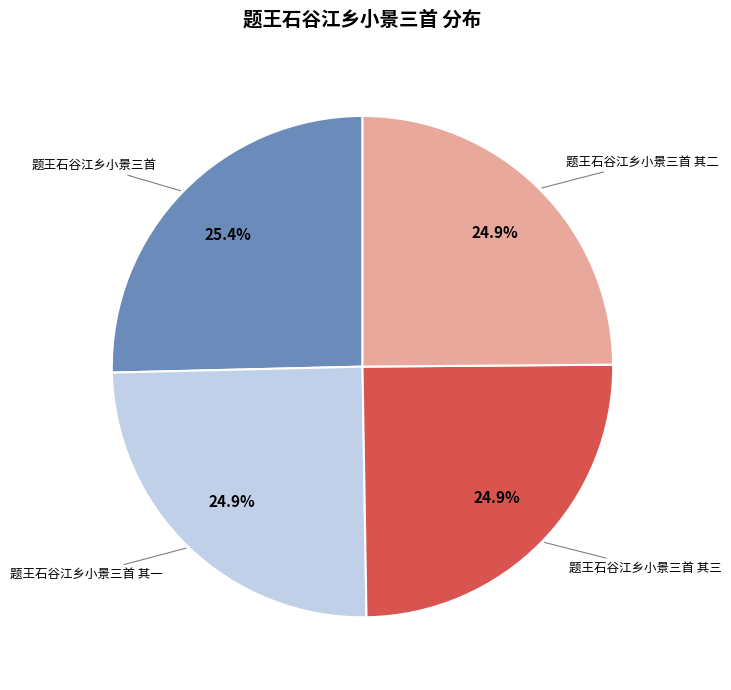

Is there a majority slice in this chart?

No